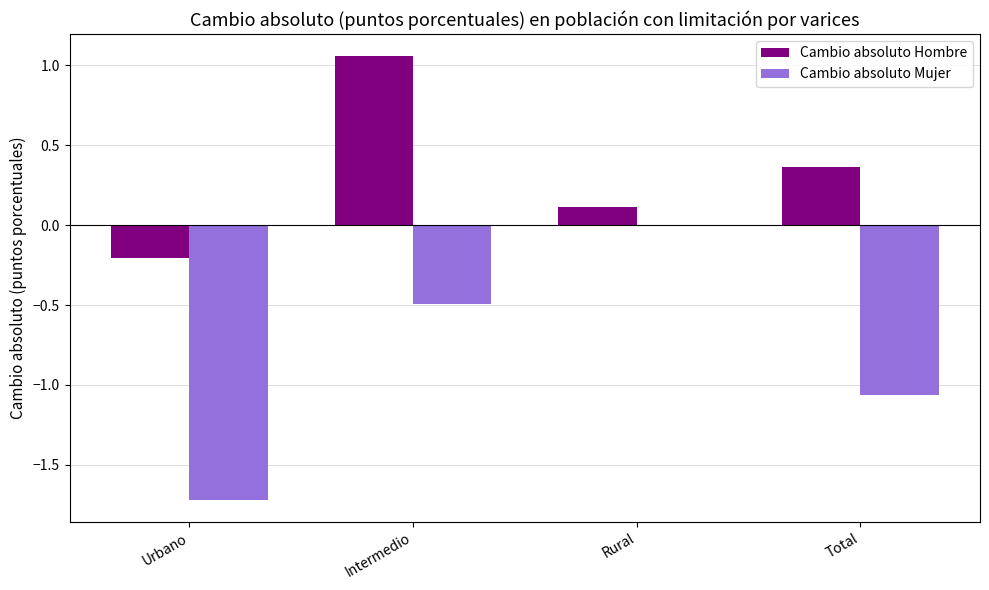

Is it true that Cambio absoluto Mujer equals -0.1 at Intermedio?

False